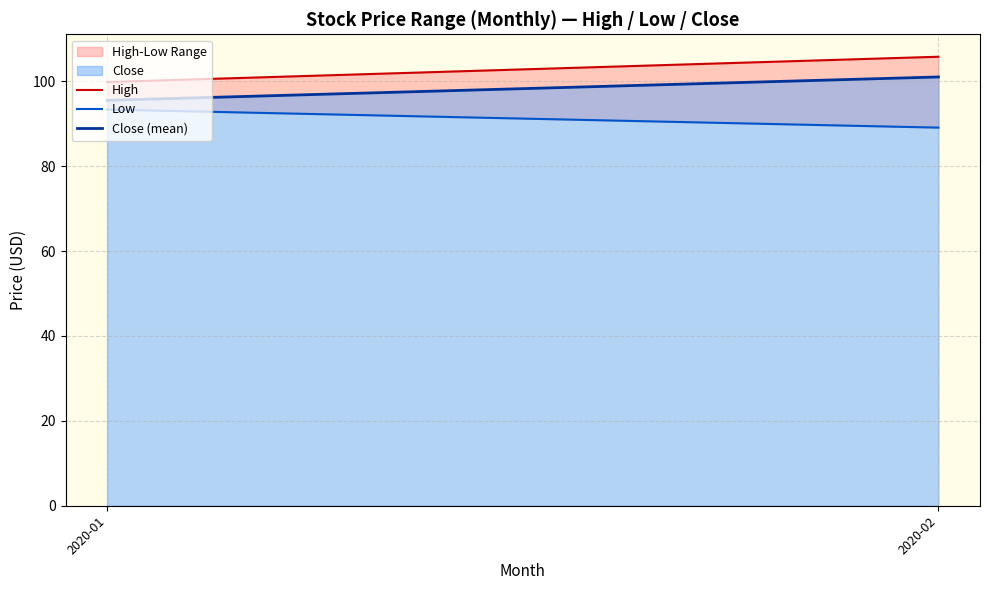

What is the maximum value shown in the chart?

105.8